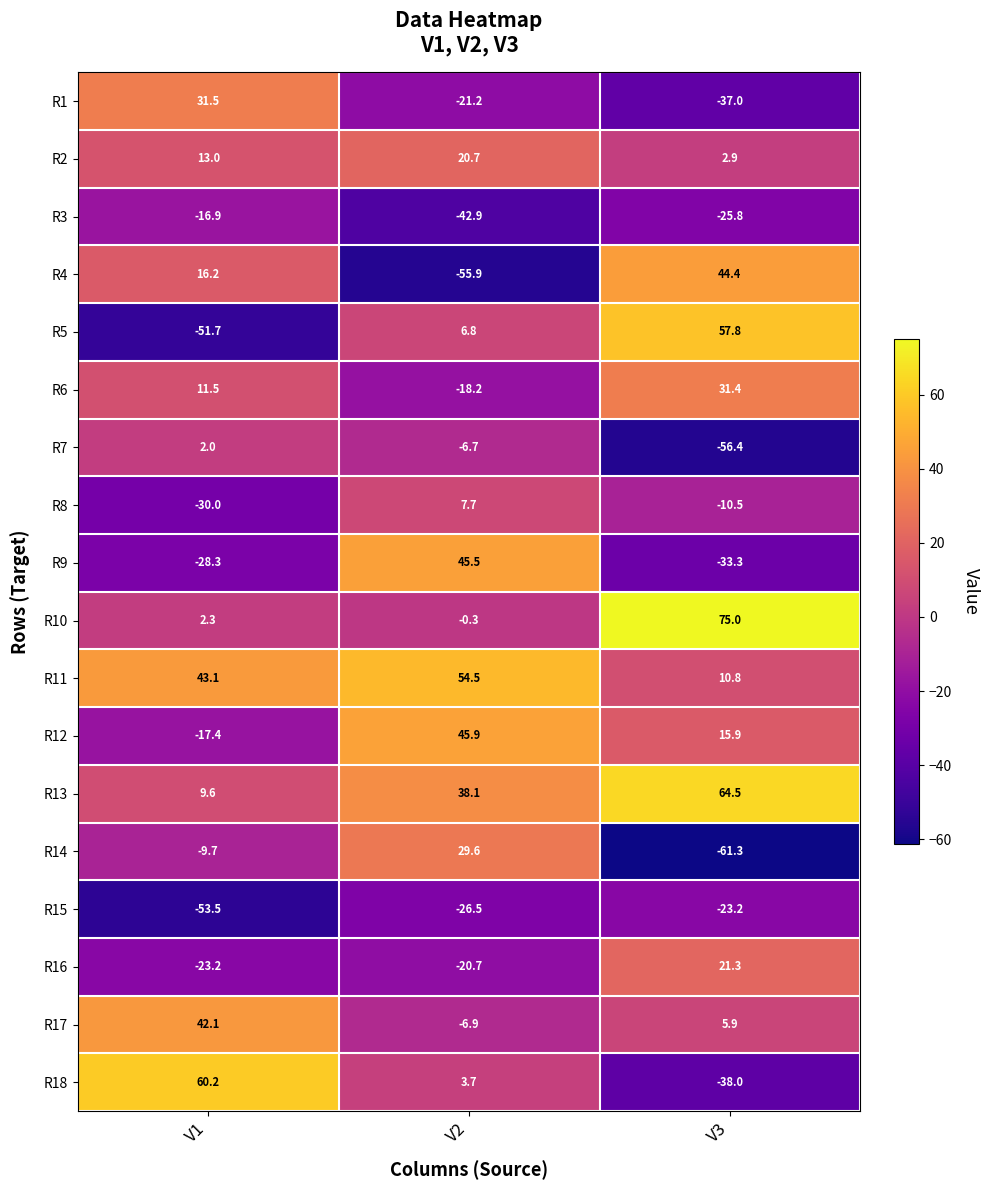

Which series has the largest total across all categories?

R13